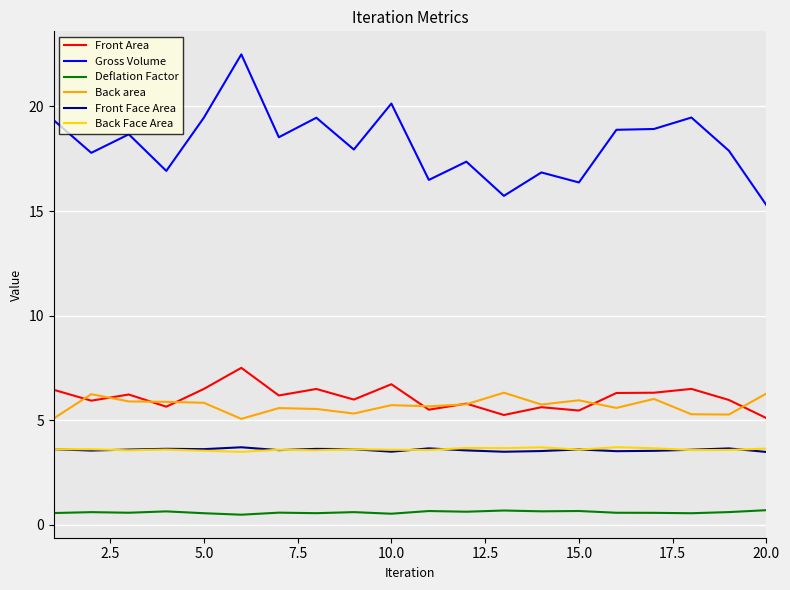

Which series has the largest total across all categories?

Gross Volume